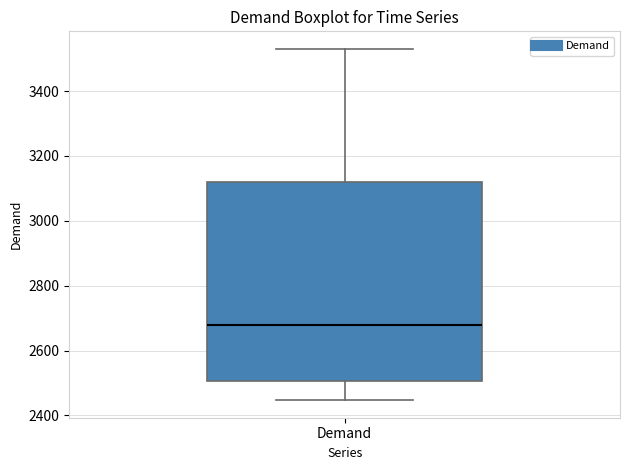

Read this box plot against the y-axis: the position of the median line, the range covered by the box, and the ends of both whiskers. The values are not printed on the chart, so give them approximately, as read against the axis.

median 2680, box 2500 to 3120, whiskers 2440 to 3540